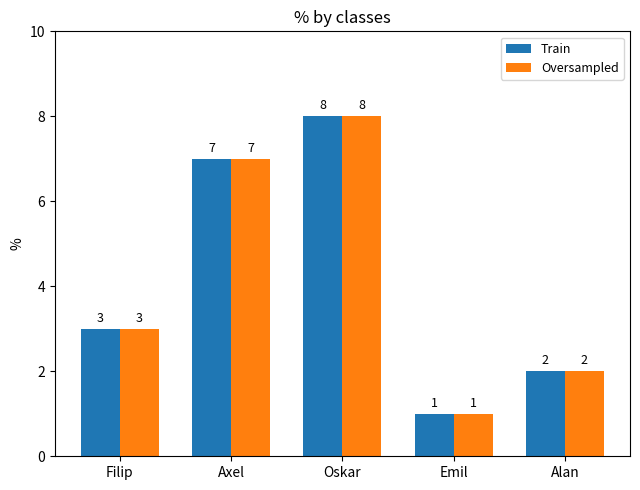

List the labels in order of Train value, largest first.

Oskar, Axel, Filip, Alan, Emil